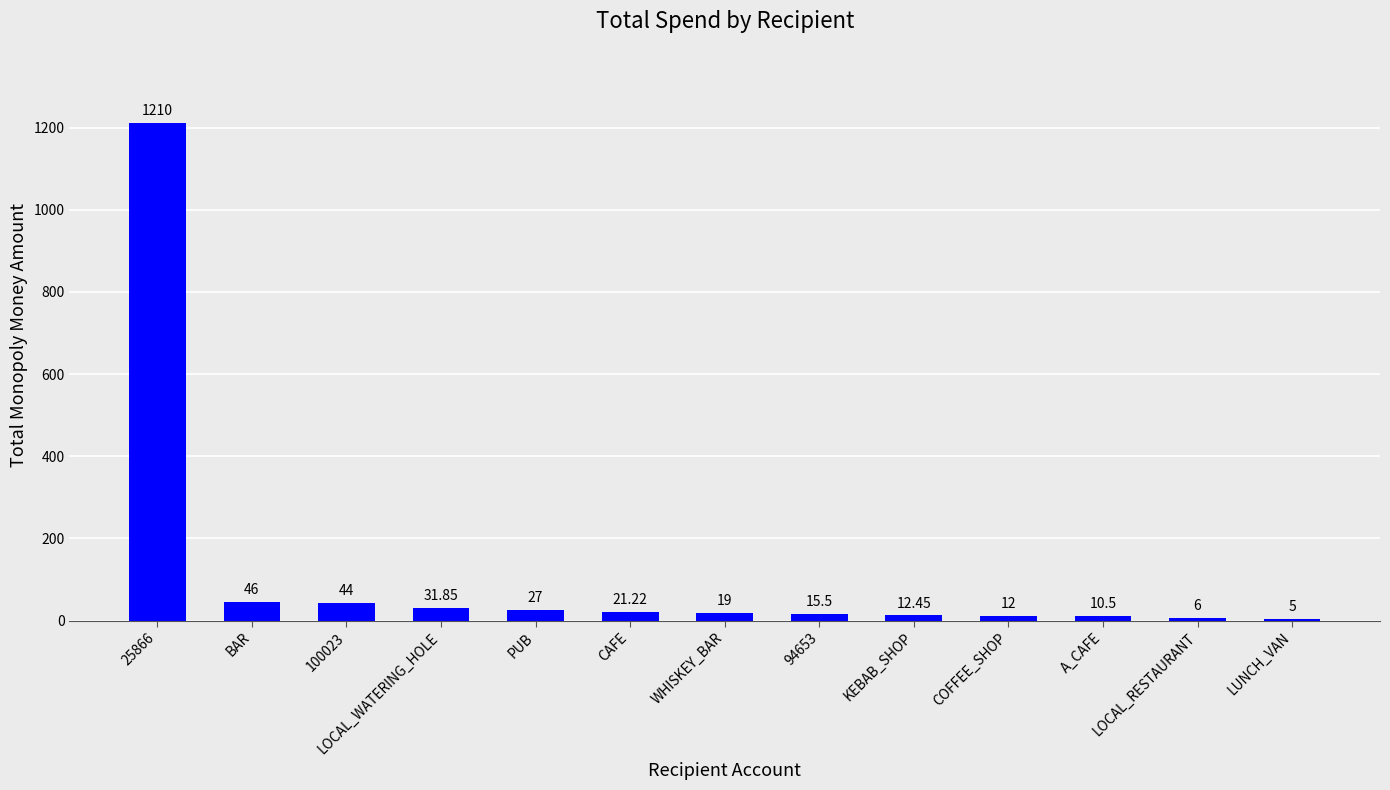

Is it true that the value at A_CAFE is 10.5?

True